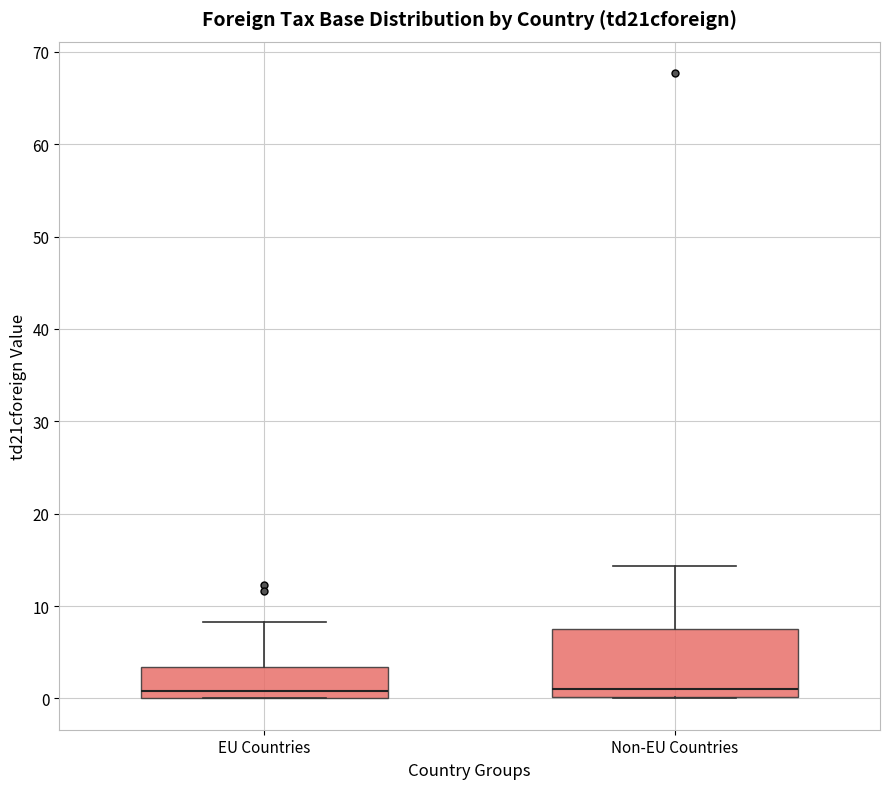

Which box is the tallest, from its lower edge to its upper edge?

Non-EU Countries